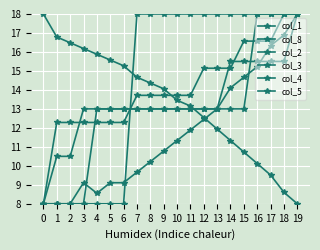

How many distinct data groups are displayed?

6